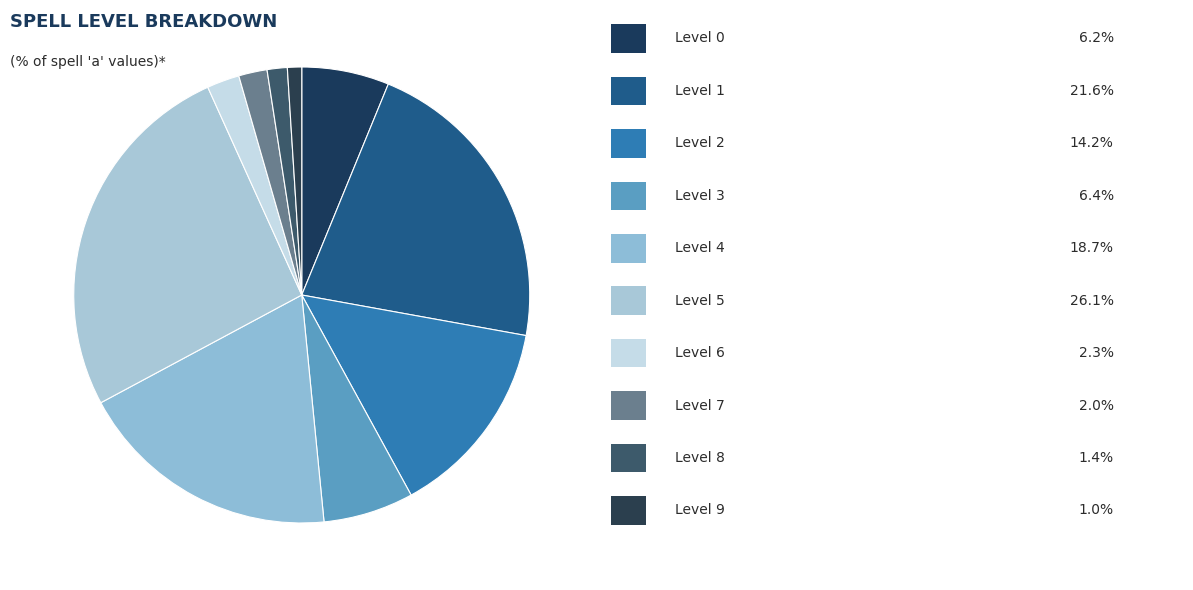

How many slices are in this pie chart?

10